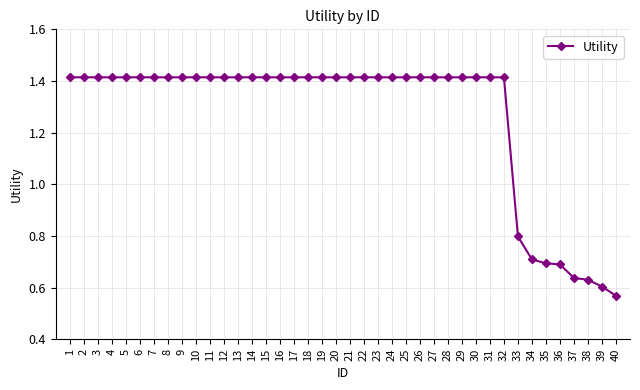

How many values are below 1?

8